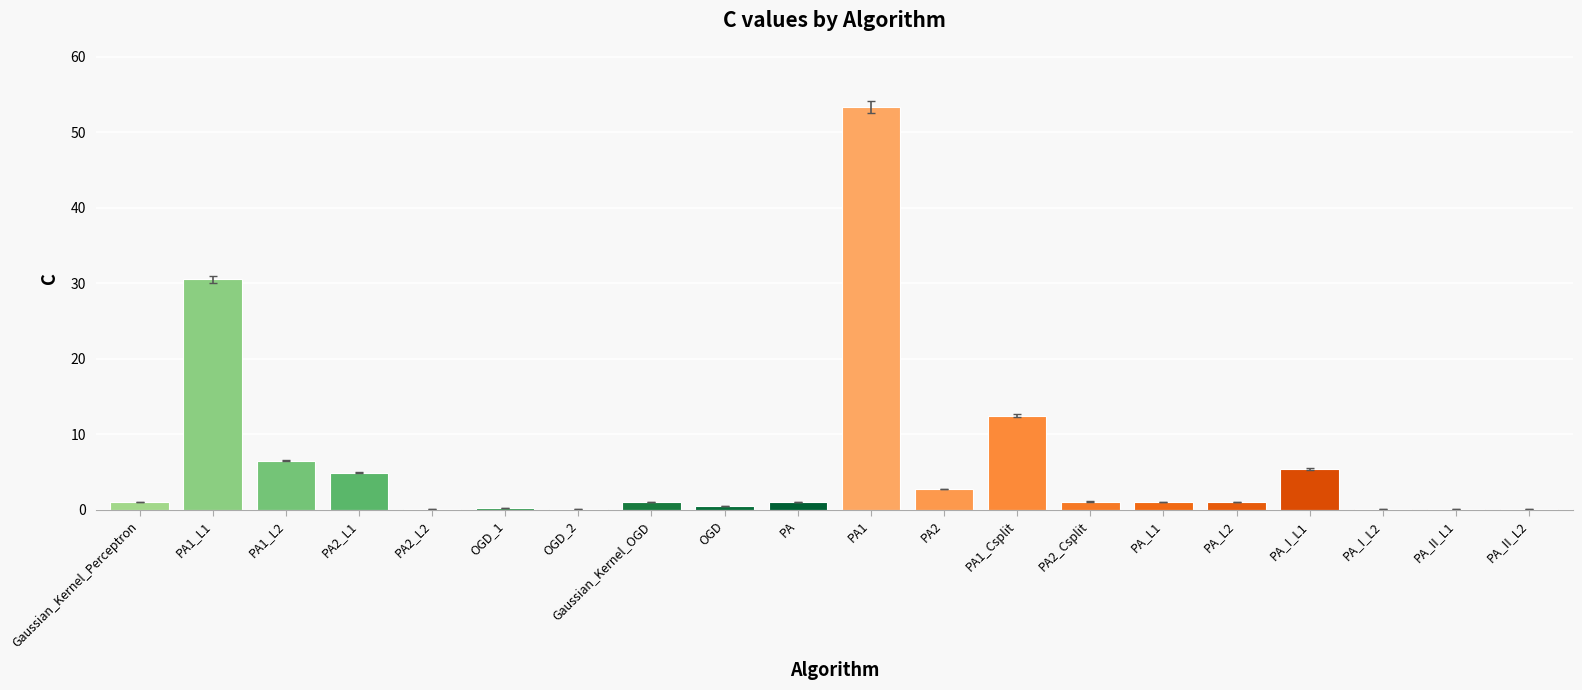

Which label corresponds to the largest value in the chart?

PA1